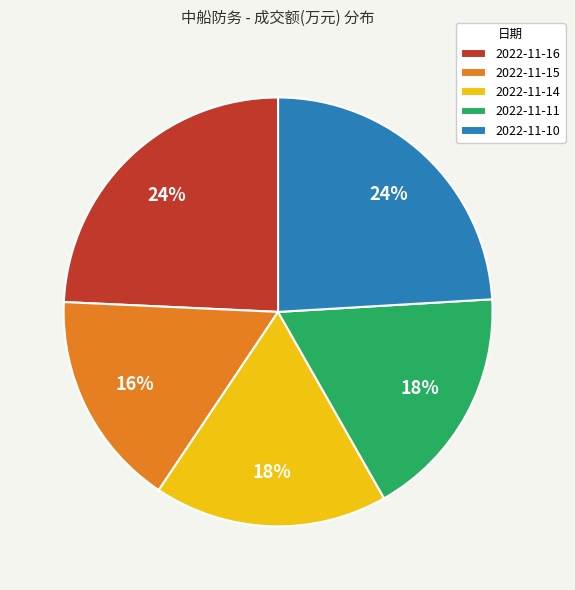

Do 2022-11-15 and 2022-11-16 together represent more than half of the pie?

No